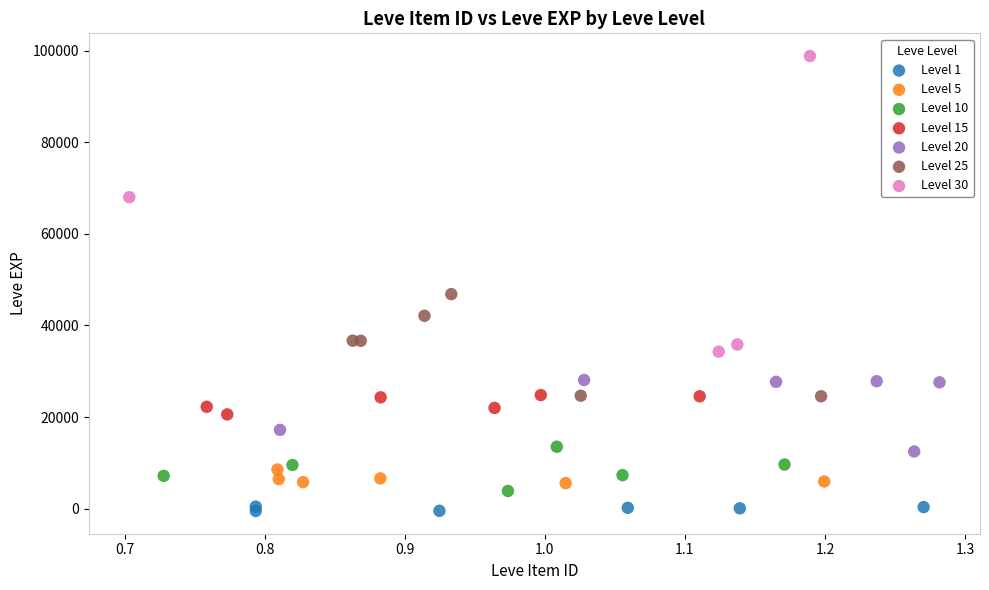

Which series has the largest Y range (max minus min)?

Level 30